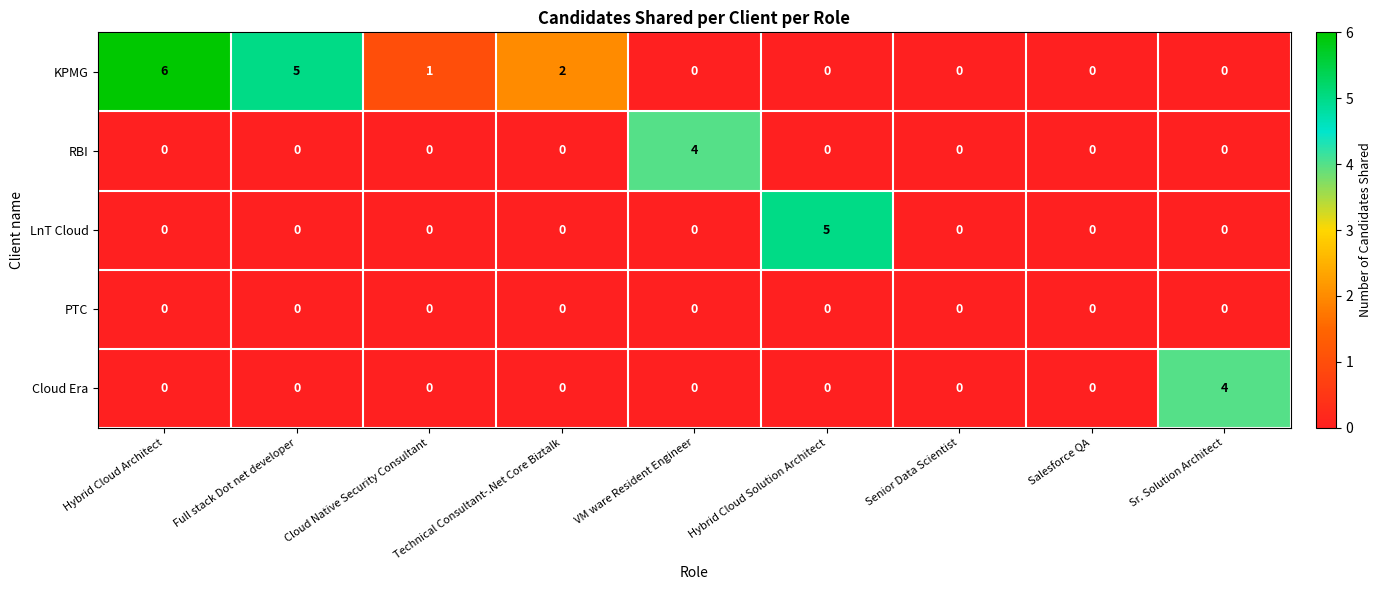

Which series changed the most between Hybrid Cloud Architect and Technical Consultant-.Net Core Biztalk?

KPMG